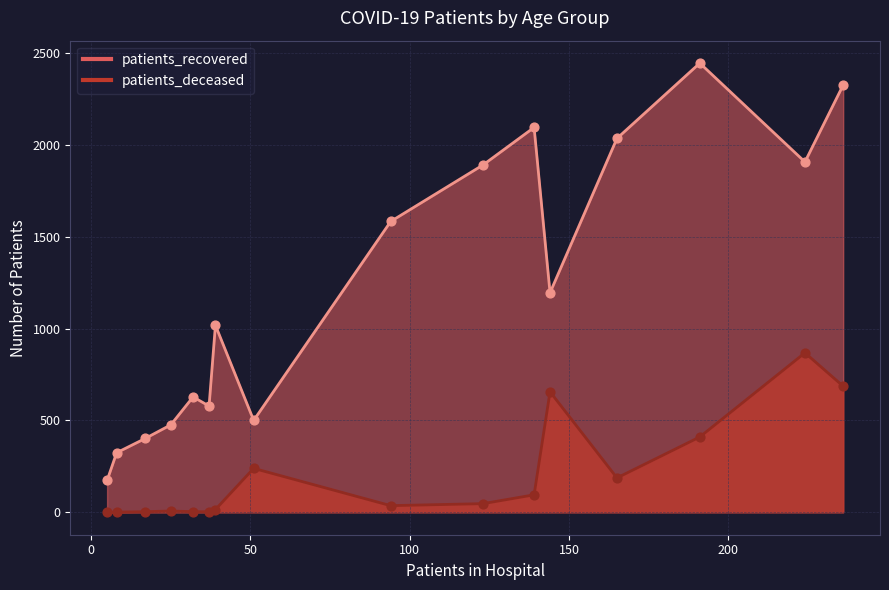

What are all the series names shown in the legend?

patients_recovered, patients_deceased